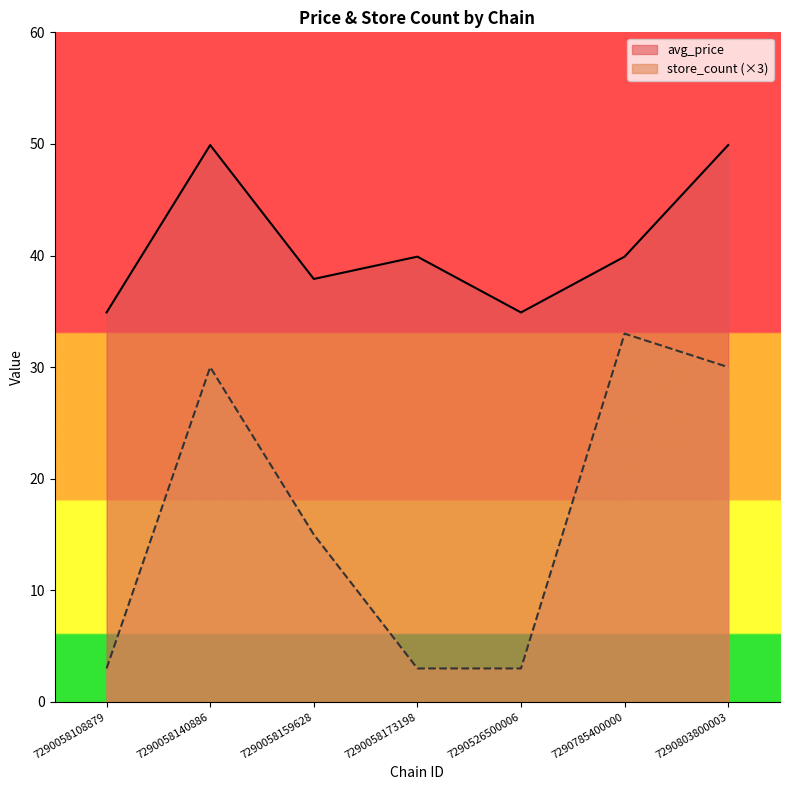

Does the chart have visible grid lines?

No